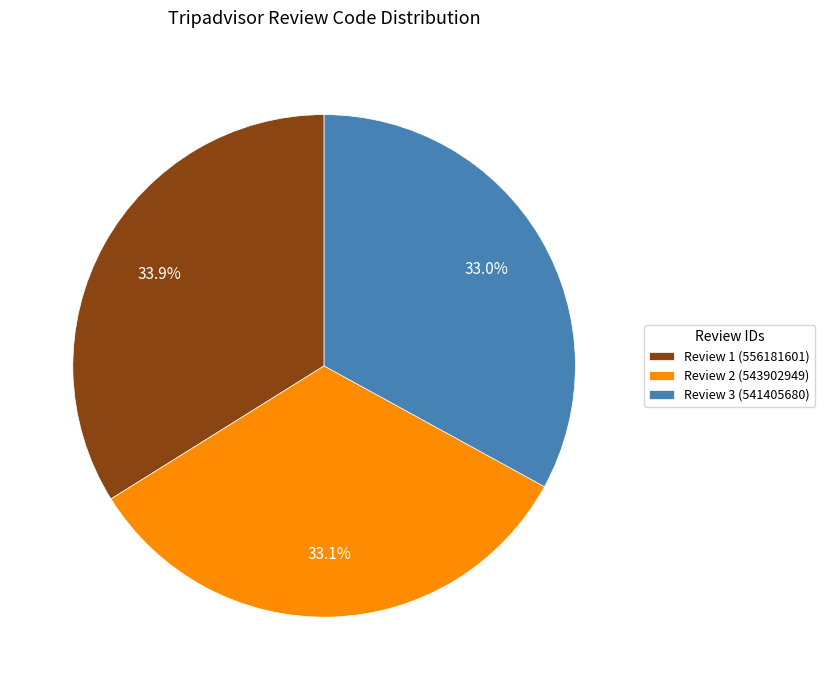

Is it true that Review 3 (541405680) is 33% of the pie?

True